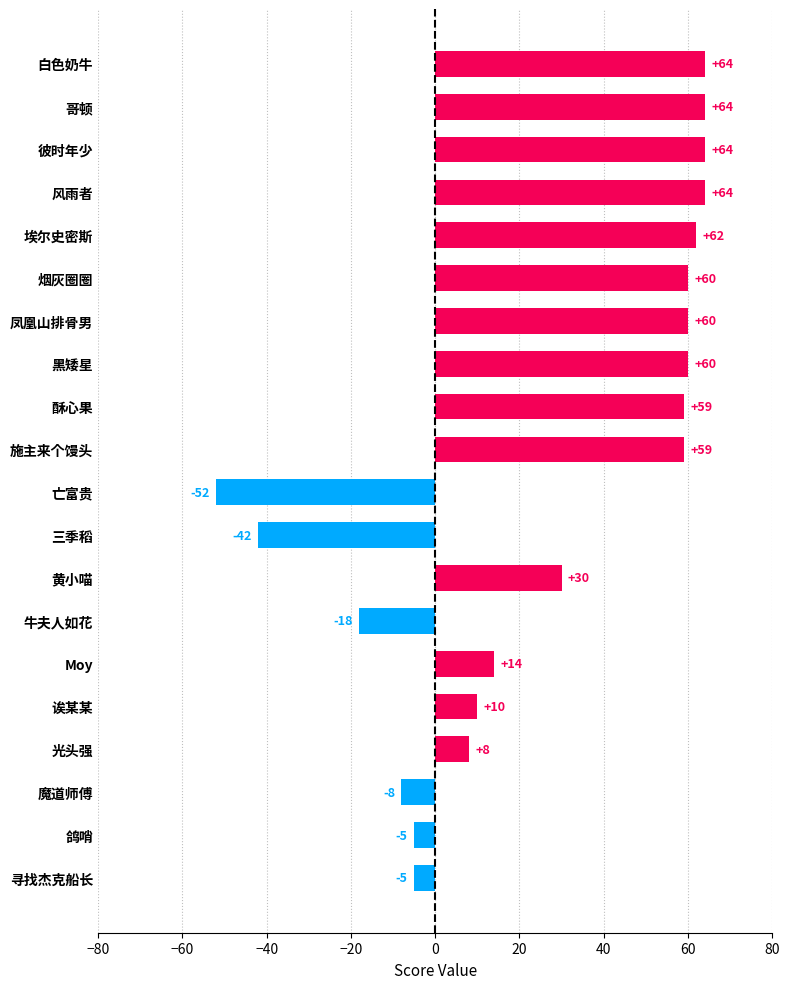

Reading top to bottom, extract all data points from this chart.

白色奶牛=64	哥顿=64	彼时年少=64	风雨者=64	埃尔史密斯=62	烟灰圈圈=60	凤凰山排骨男=60	黑矮星=60	酥心果=59	施主来个馒头=59	亡富贵=-52	三季稻=-42	黄小喵=30	牛夫人如花=-18	Moy=14	诶某某=10	光头强=8	魔道师傅=-8	鸽哨=-5	寻找杰克船长=-5